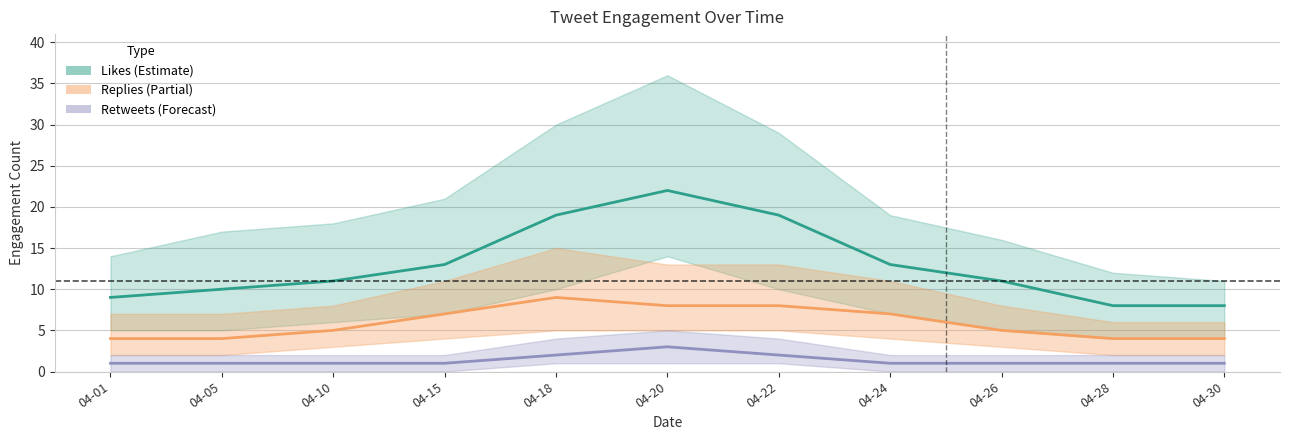

How many categories are shown in the chart?

11